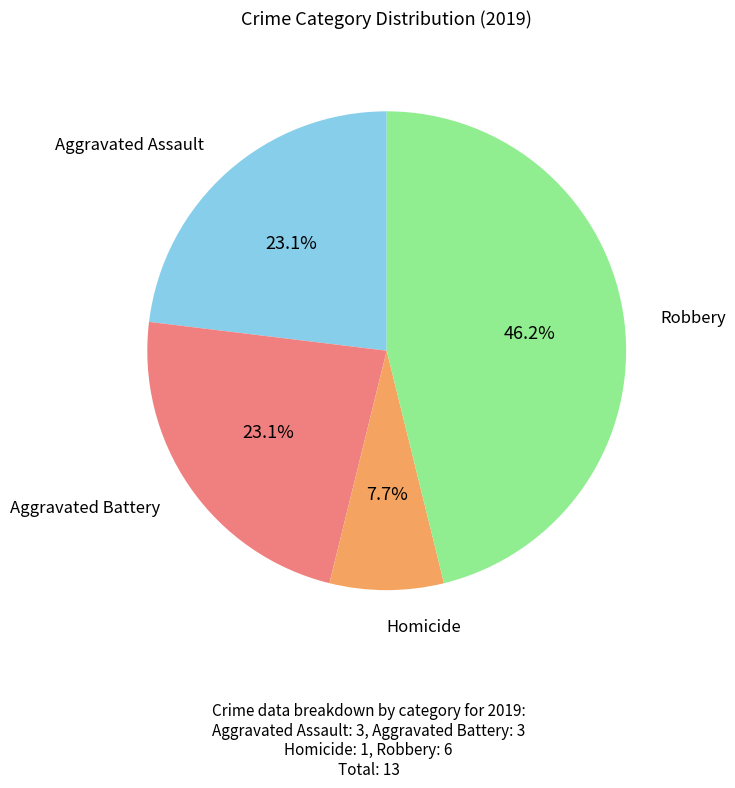

Count the number of slices in the pie.

4